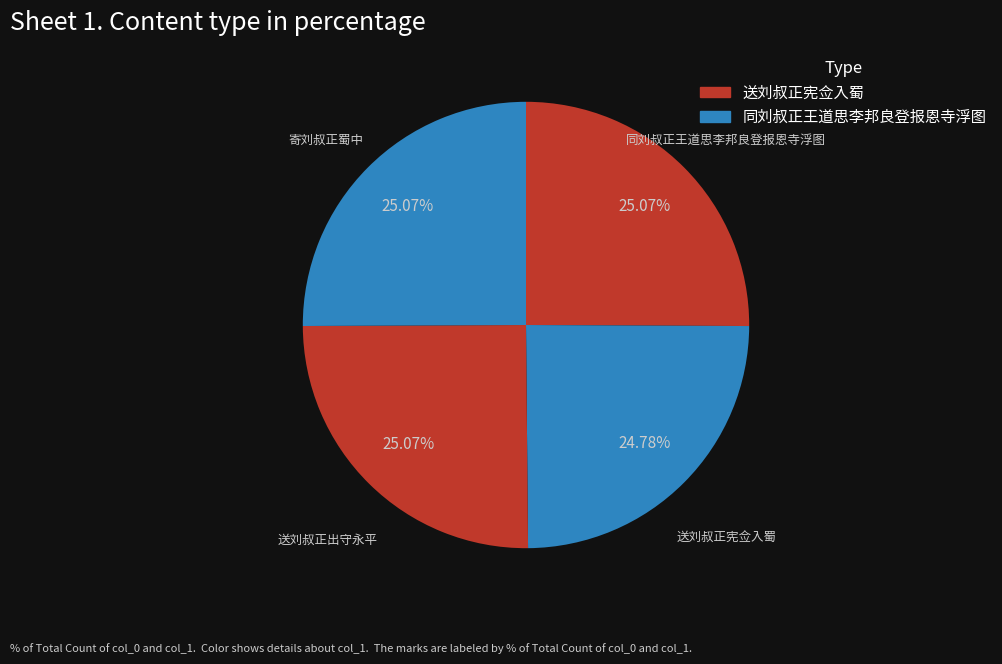

Is it true that 送刘叔正宪佥入蜀 is 18% of the pie?

False